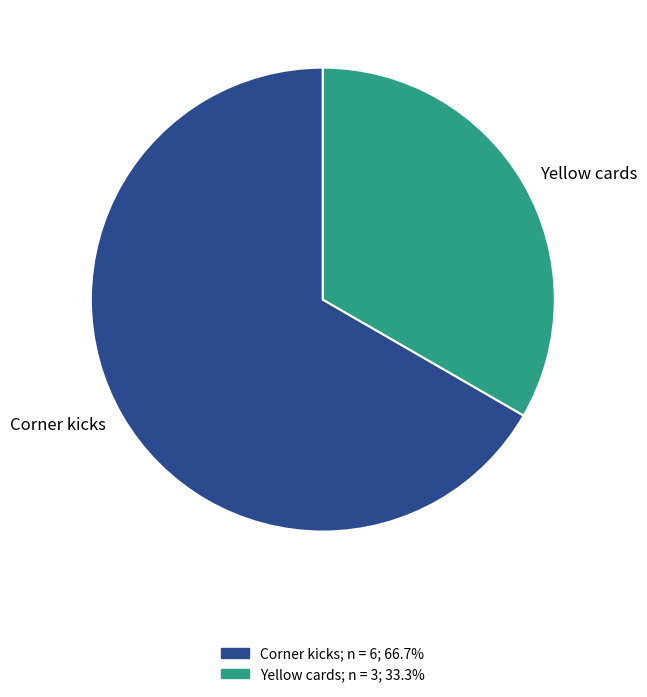

Do Corner kicks and Yellow cards together represent more than half of the pie?

Yes